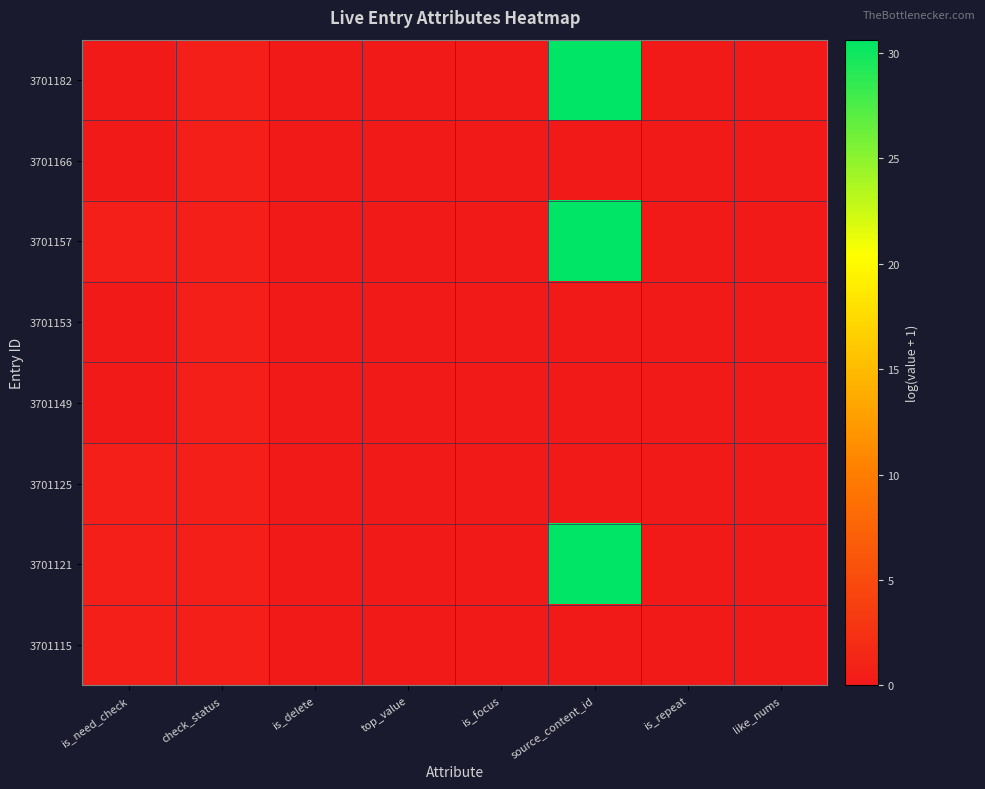

Rank the series at top_value from lowest to highest value.

3701182, 3701166, 3701157, 3701153, 3701149, 3701125, 3701121, 3701115